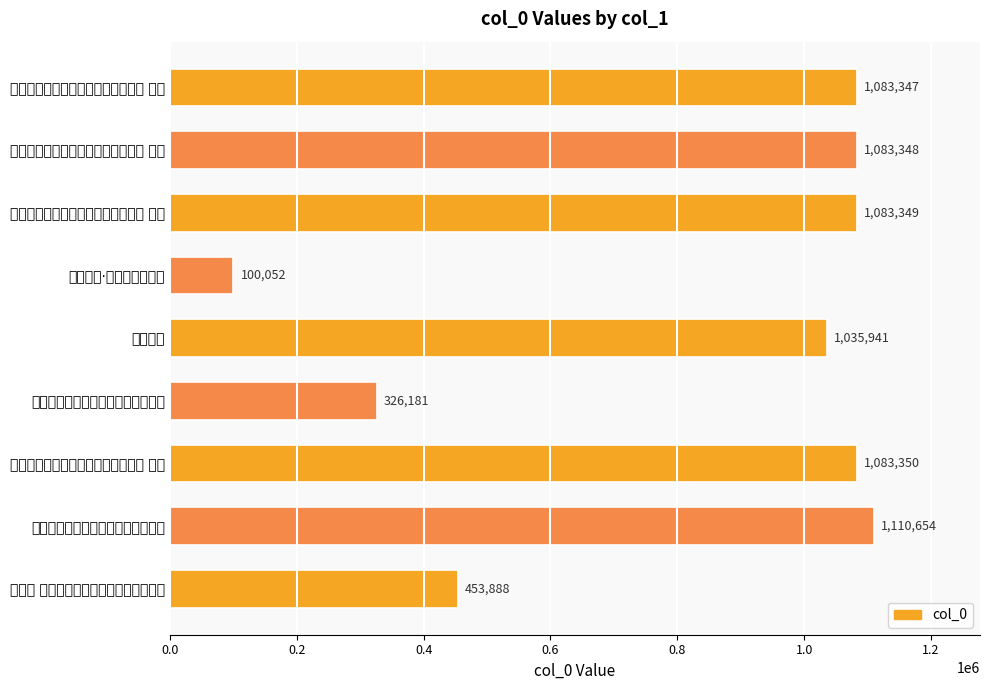

At which label is the value closest to 605353?

西江月 周李二君俱制琅笺祝米寿戏为此解